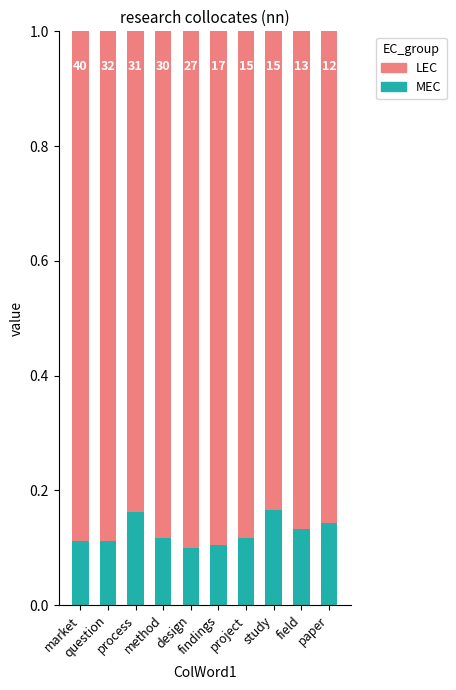

True or false: LEC has a value of 0.9 at project.

True